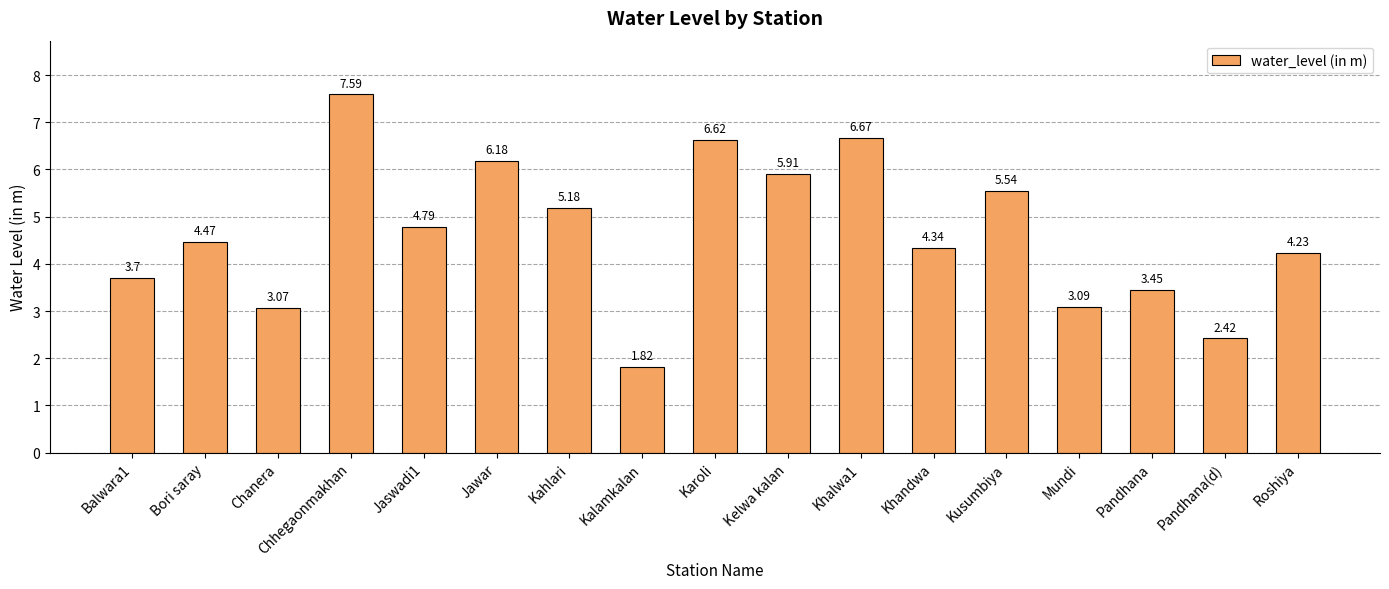

What value does the data have at Jawar?

6.2